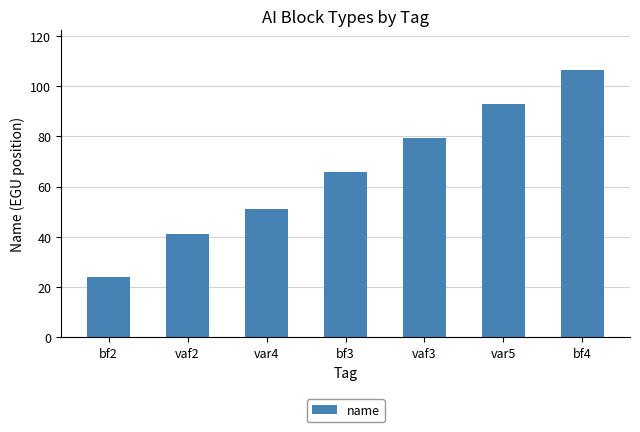

What is the greatest value displayed?

106.2